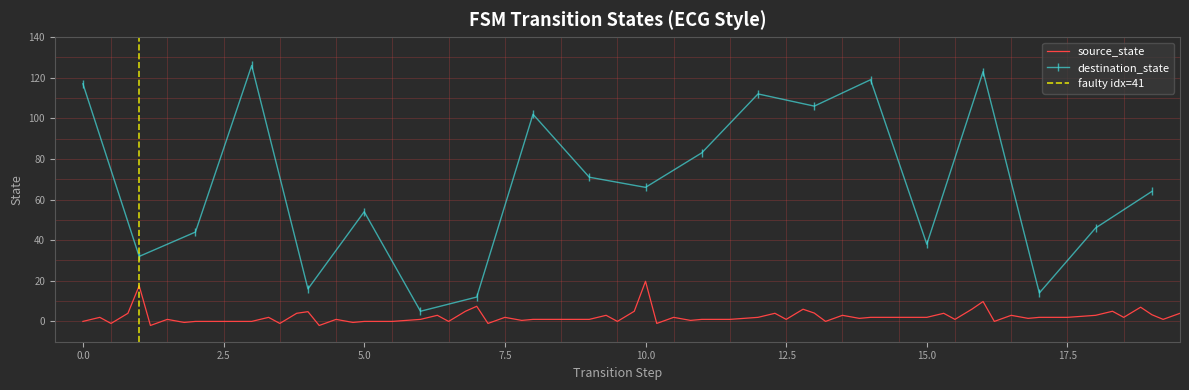

Rank the categories by value from lowest to highest.

6, 7, 17, 4, 1, 15, 2, 18, 5, 19, 10, 9, 11, 8, 13, 12, 0, 14, 16, 3